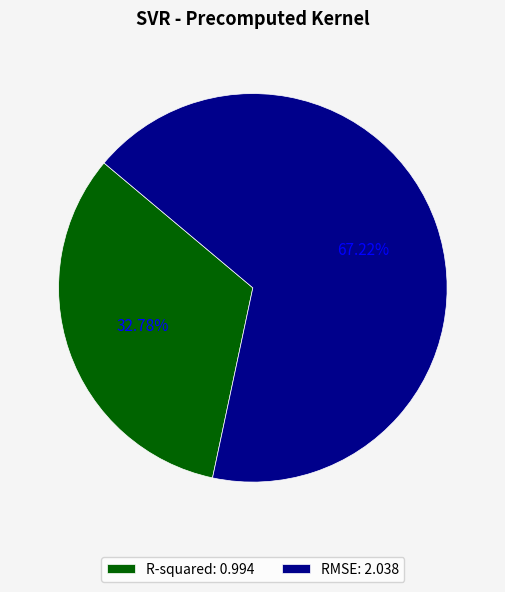

Is the sum of RMSE and R-squared greater than half?

Yes